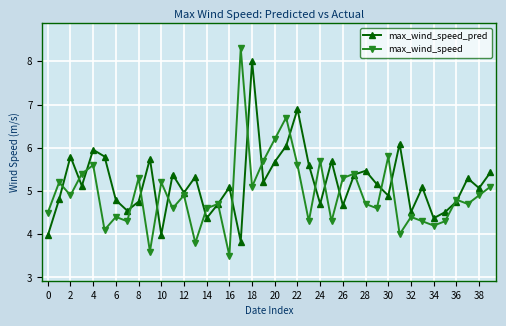

How many categories are shown in the chart?

40